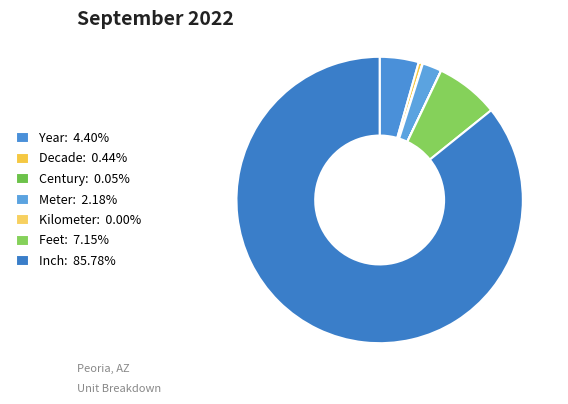

Count the number of slices in the pie.

7